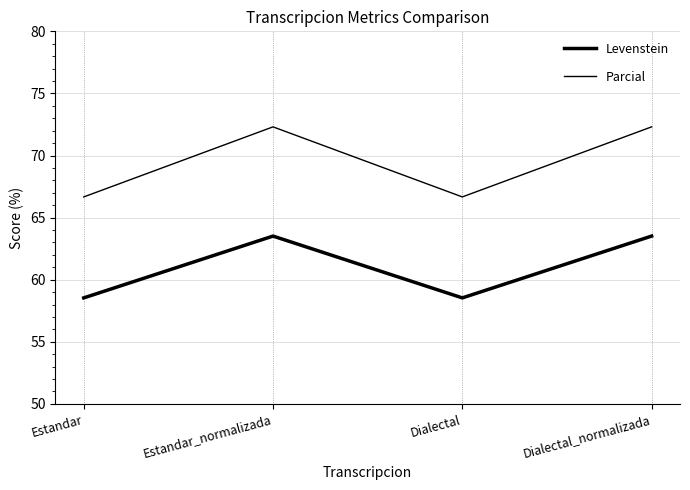

How many categories are shown in the chart?

4